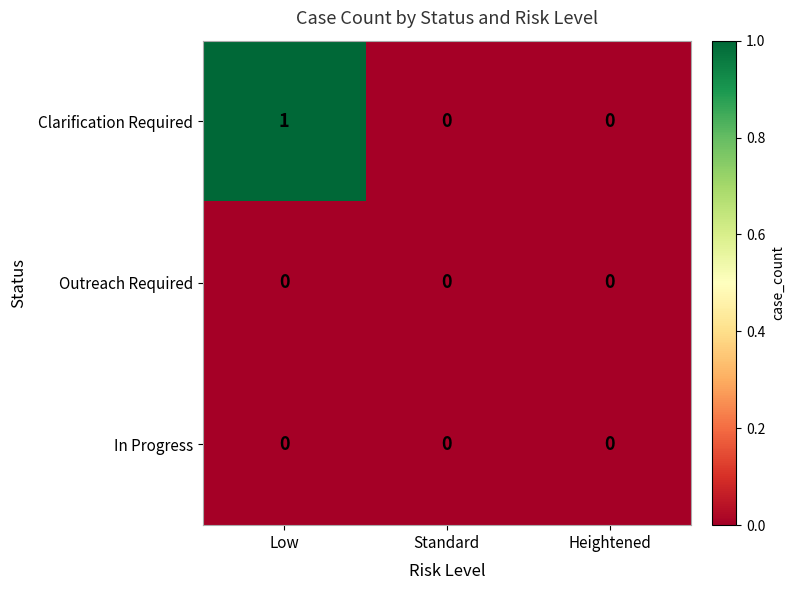

How many categories are shown in the chart?

3